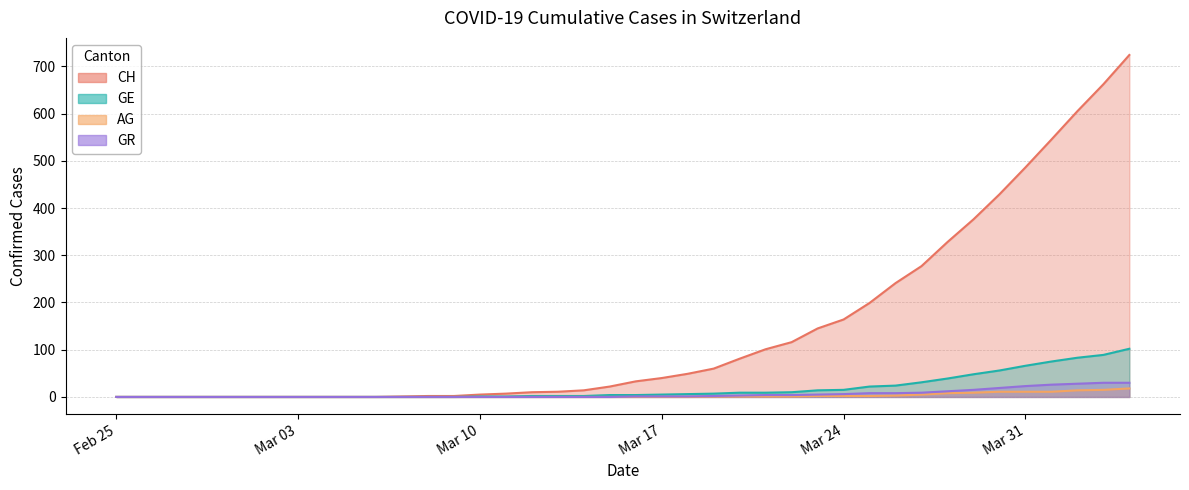

What is the sum of the GR values at Mar 31 and Mar 03?

23